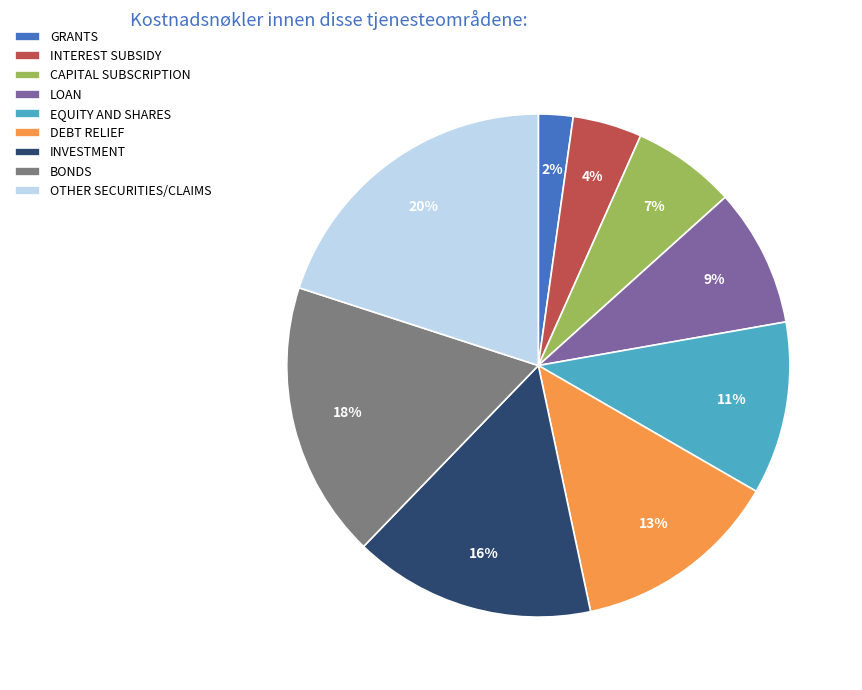

Is it true that LOAN is 9% of the pie?

True